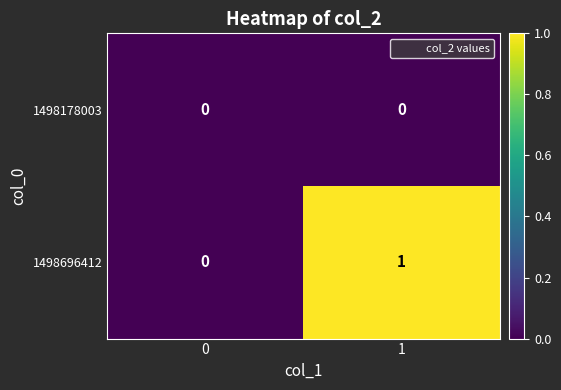

Count the number of categories in the chart.

2